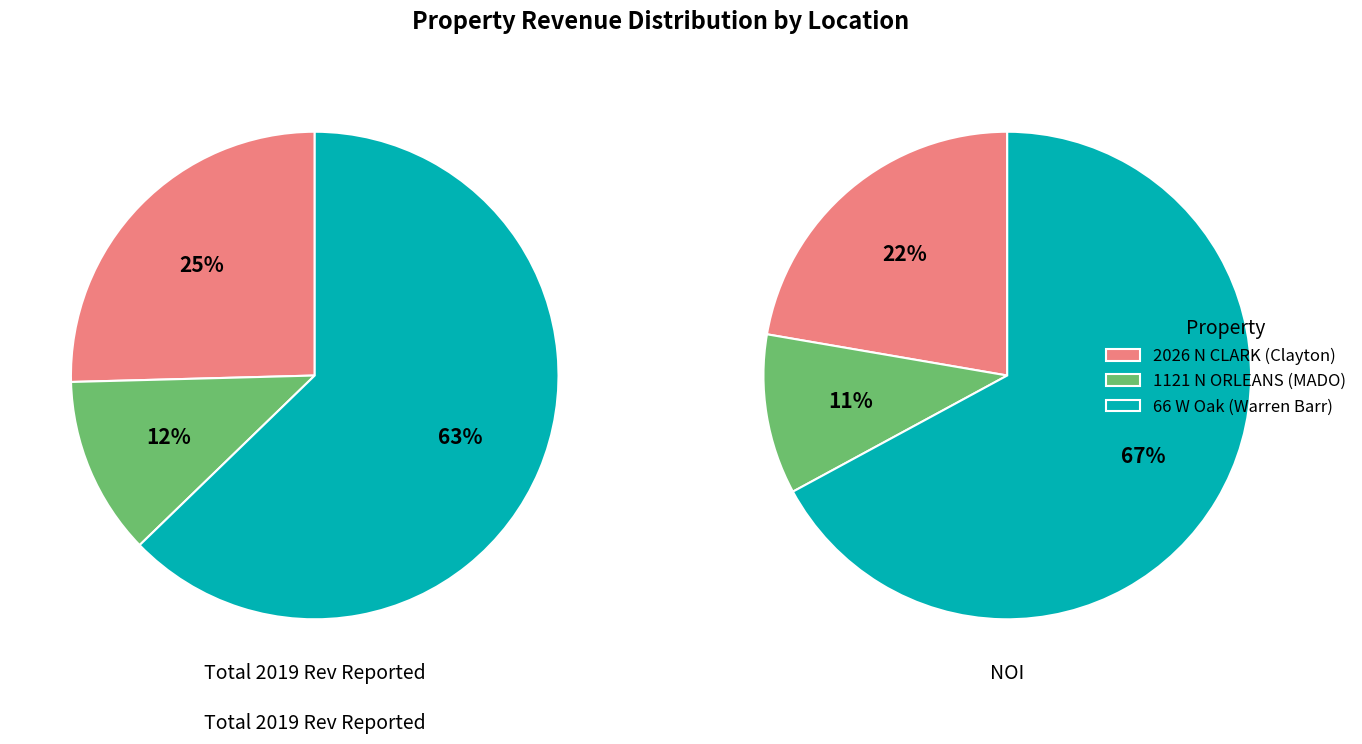

The 66 W Oak (Warren Barr) slice represents 63% of the pie. True or false?

True